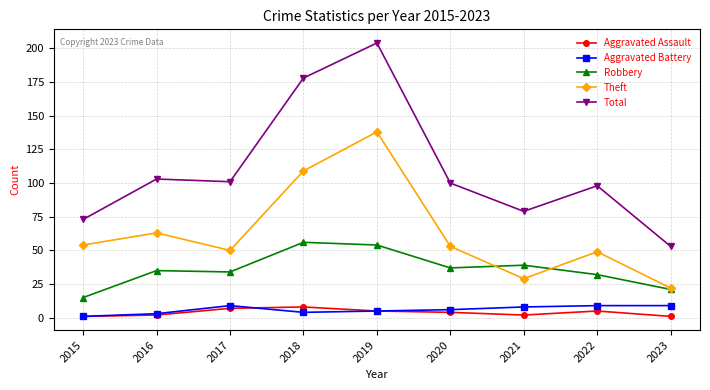

Where is the first local minimum for Theft?

2017